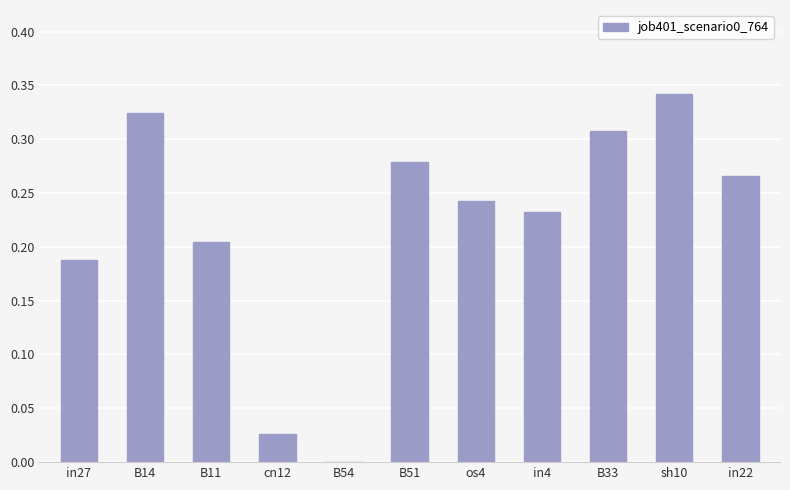

True or false: the data shows 0.1 at in27.

False